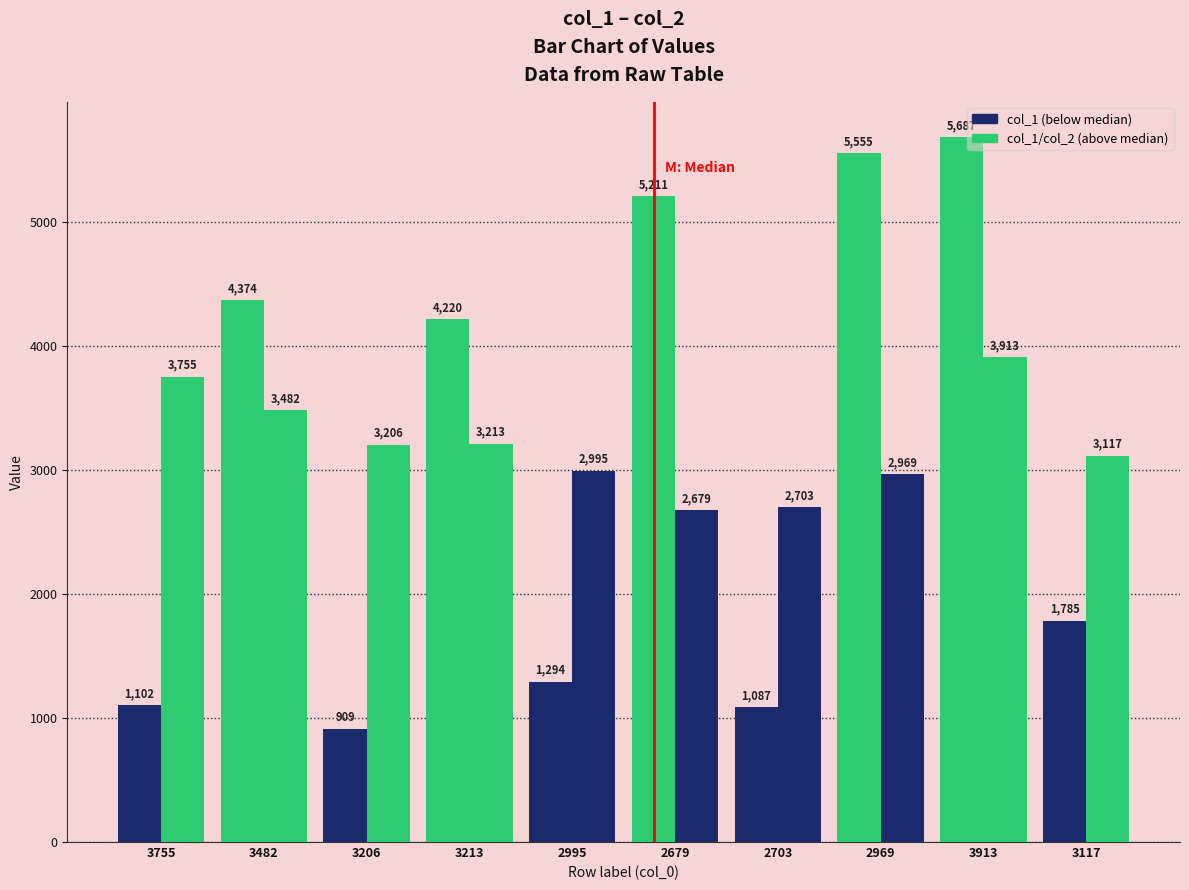

How many categories are shown in the chart?

10